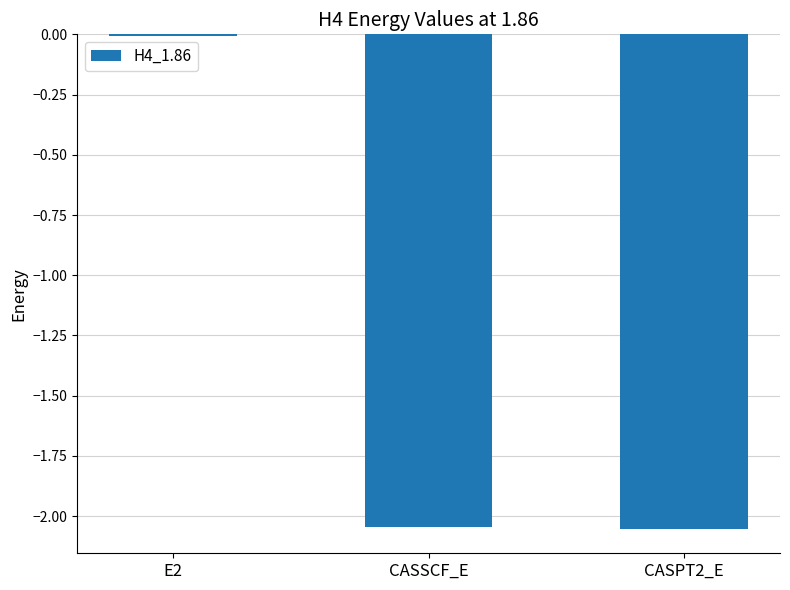

What is the label of the 3rd bar from the right?

E2